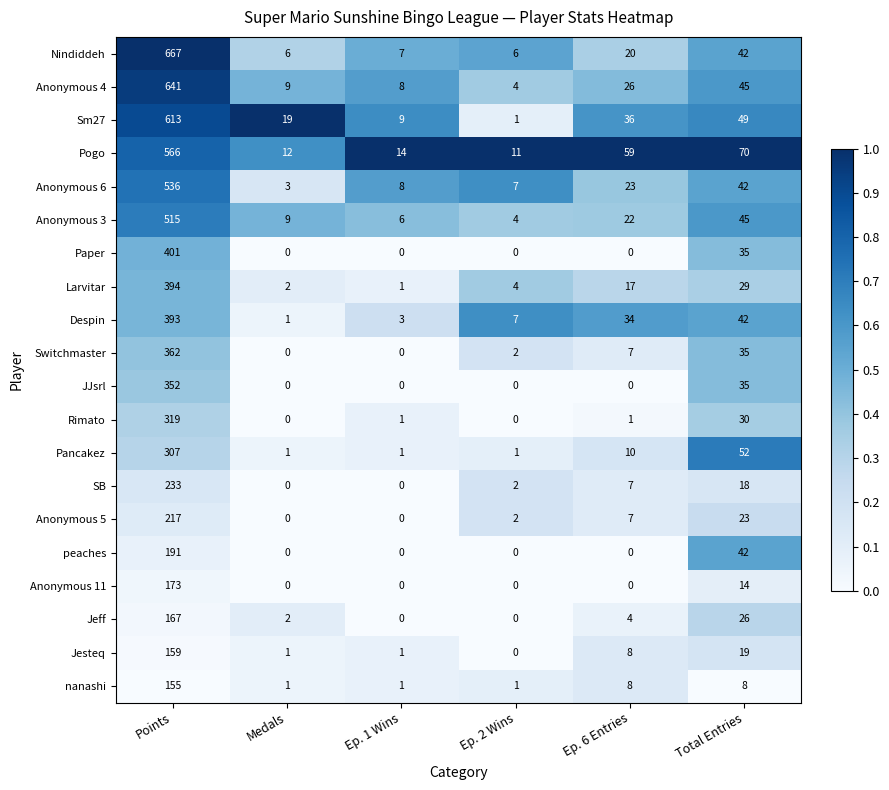

At which label is Pogo closest to 288?

Total Entries